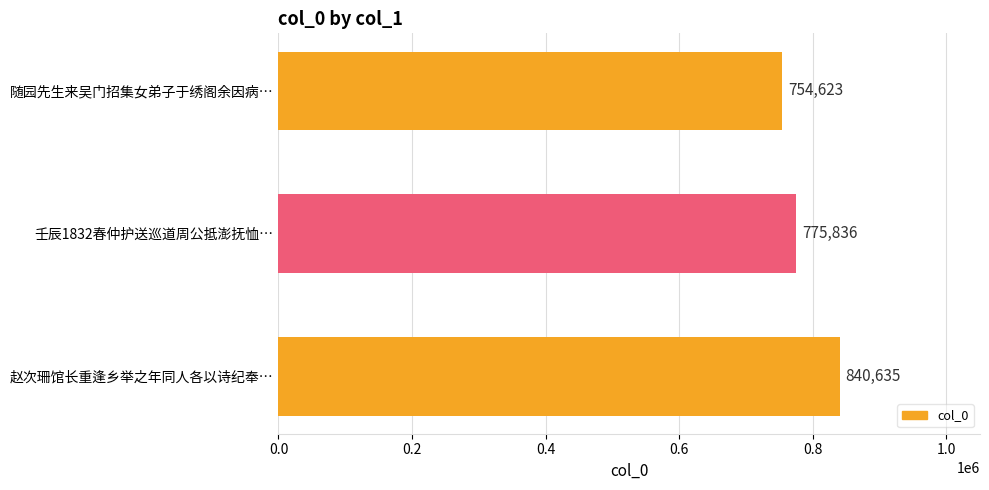

What is the greatest value displayed?

840635